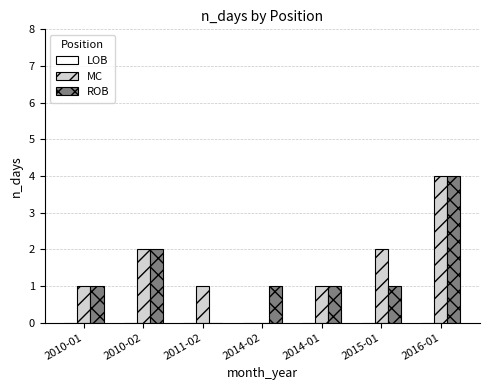

How many groups of bars are there?

7